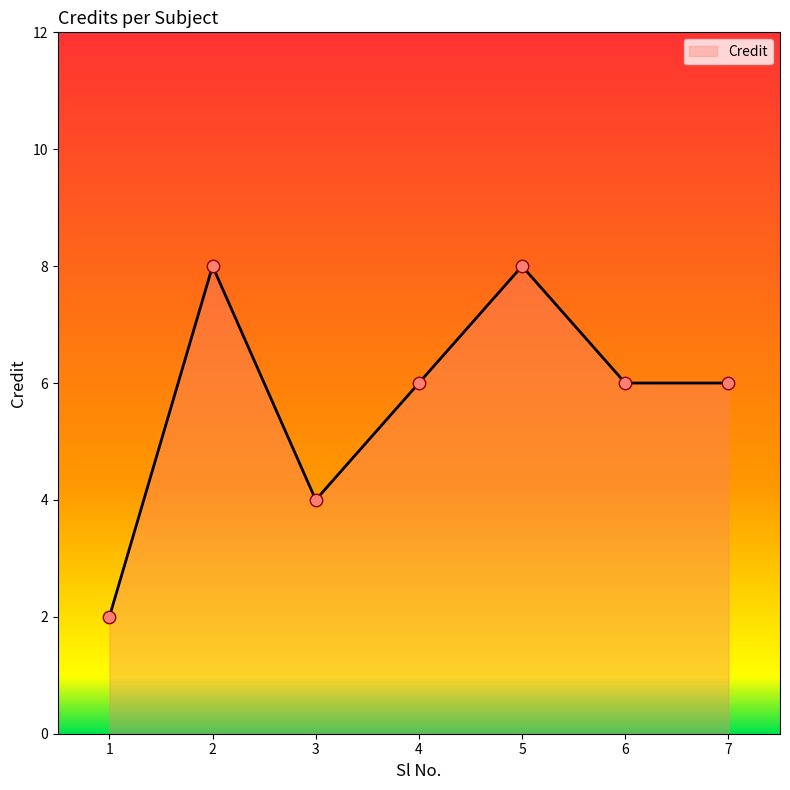

What is the change in value from 1 to 2?

+6